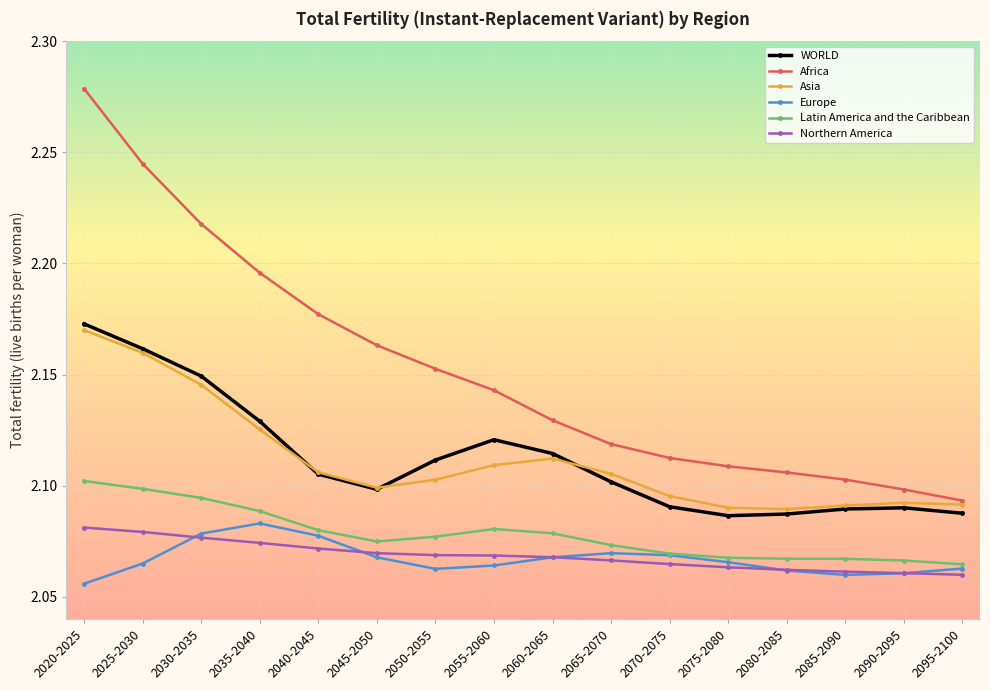

True or false: Northern America and Asia cross at least once.

False